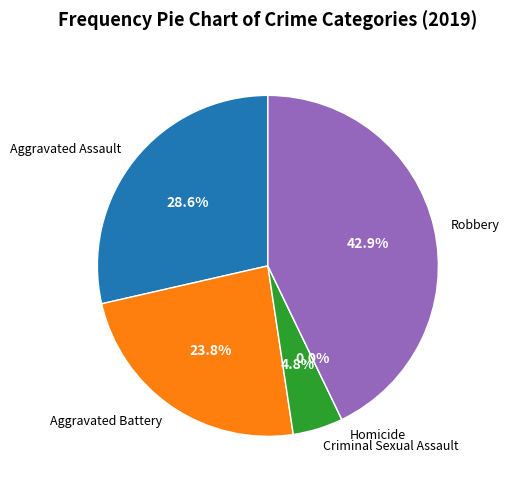

Is the sum of Homicide and Criminal Sexual Assault greater than half?

No